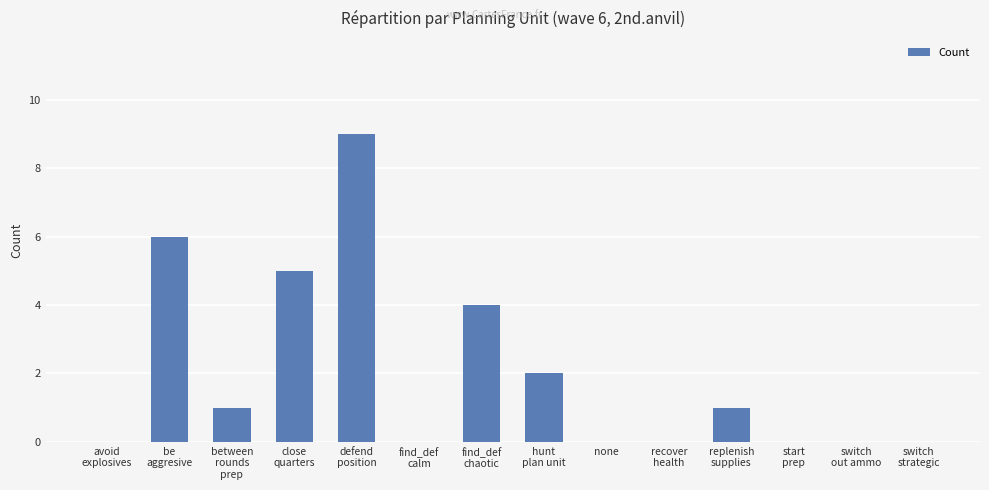

The chart shows a value of 0 at avoid
explosives. True or false?

True